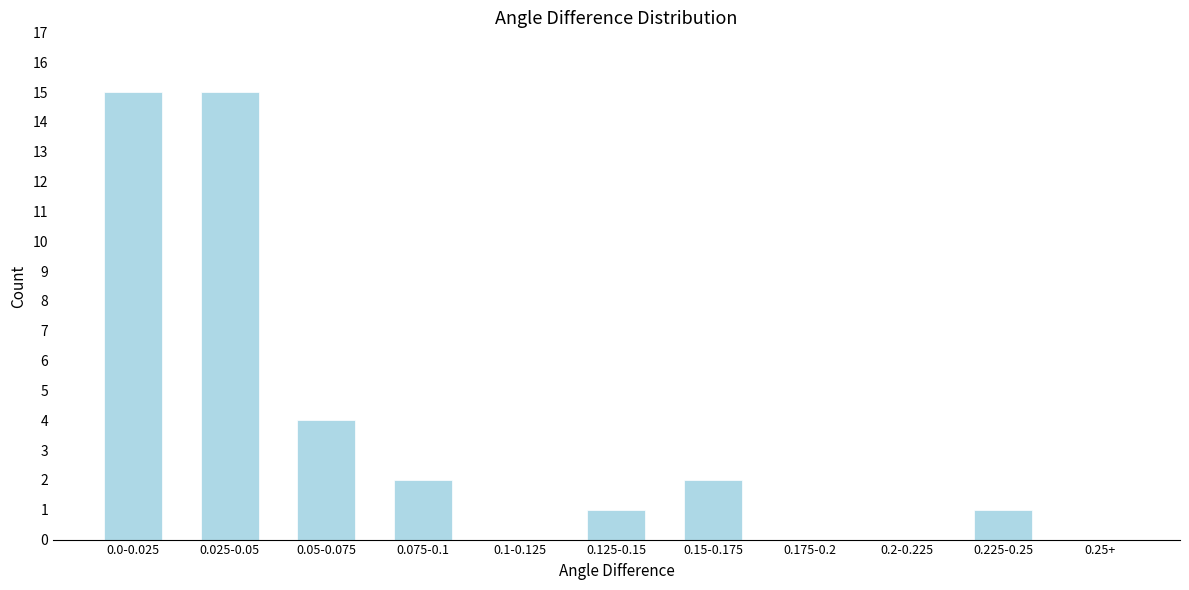

Reading left to right, transcribe all the data shown in this chart.

0.0-0.025=15	0.025-0.05=15	0.05-0.075=4	0.075-0.1=2	0.1-0.125=0	0.125-0.15=1	0.15-0.175=2	0.175-0.2=0	0.2-0.225=0	0.225-0.25=1	0.25+=0